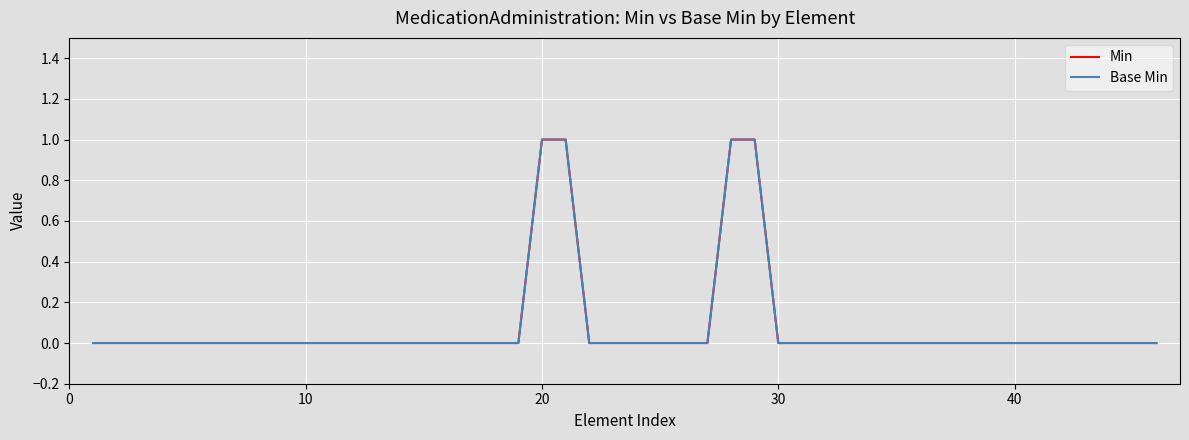

Is this an area chart (filled region under the line)?

No